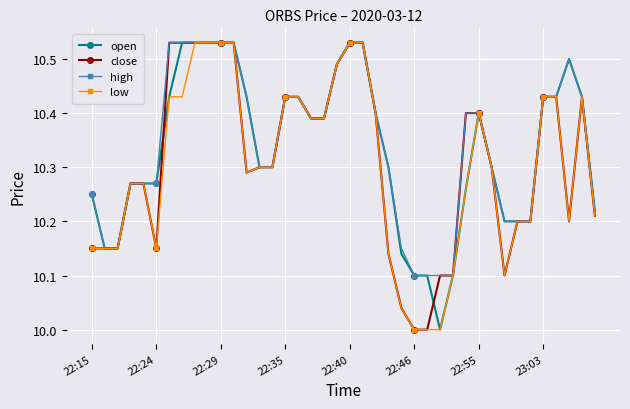

What is the difference between the maximum and minimum values in the close series?

0.5